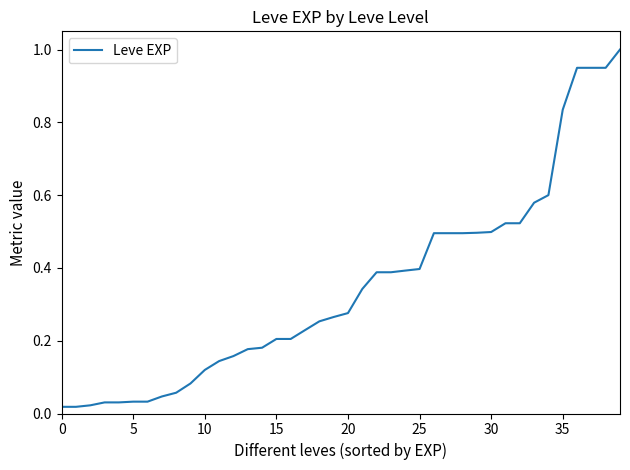

What is the difference between the maximum and minimum values?

1.0